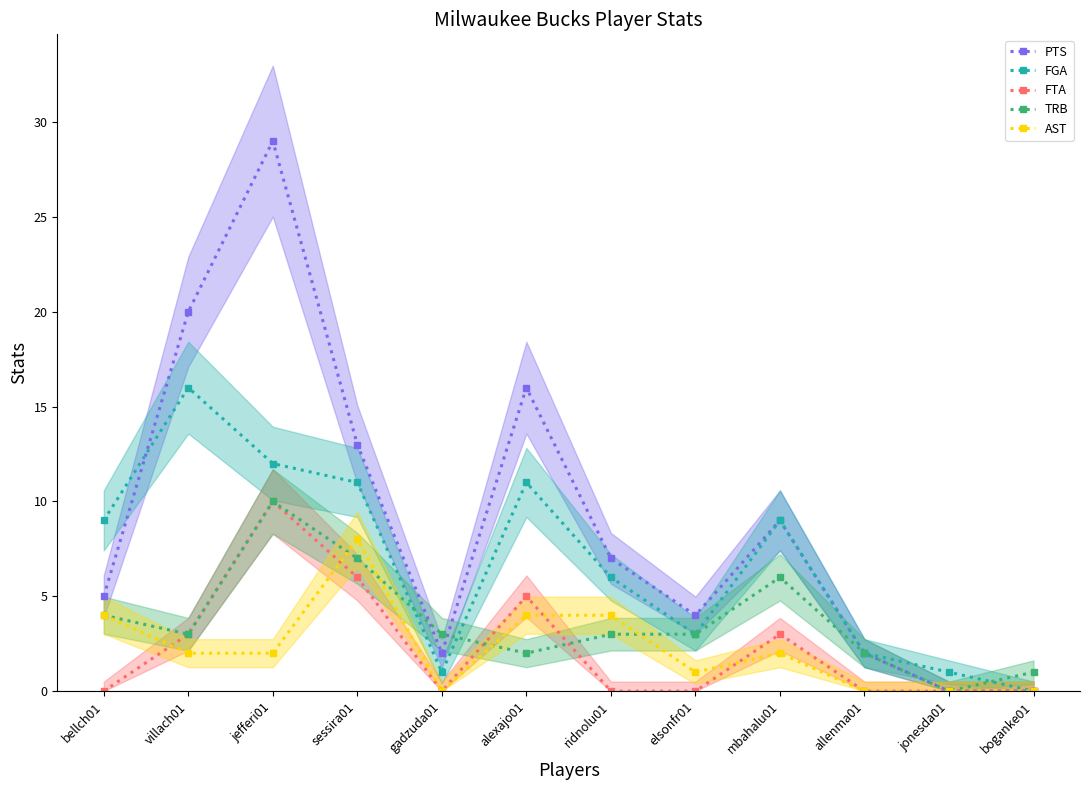

What is the label of the 8th point from the right?

gadzuda01